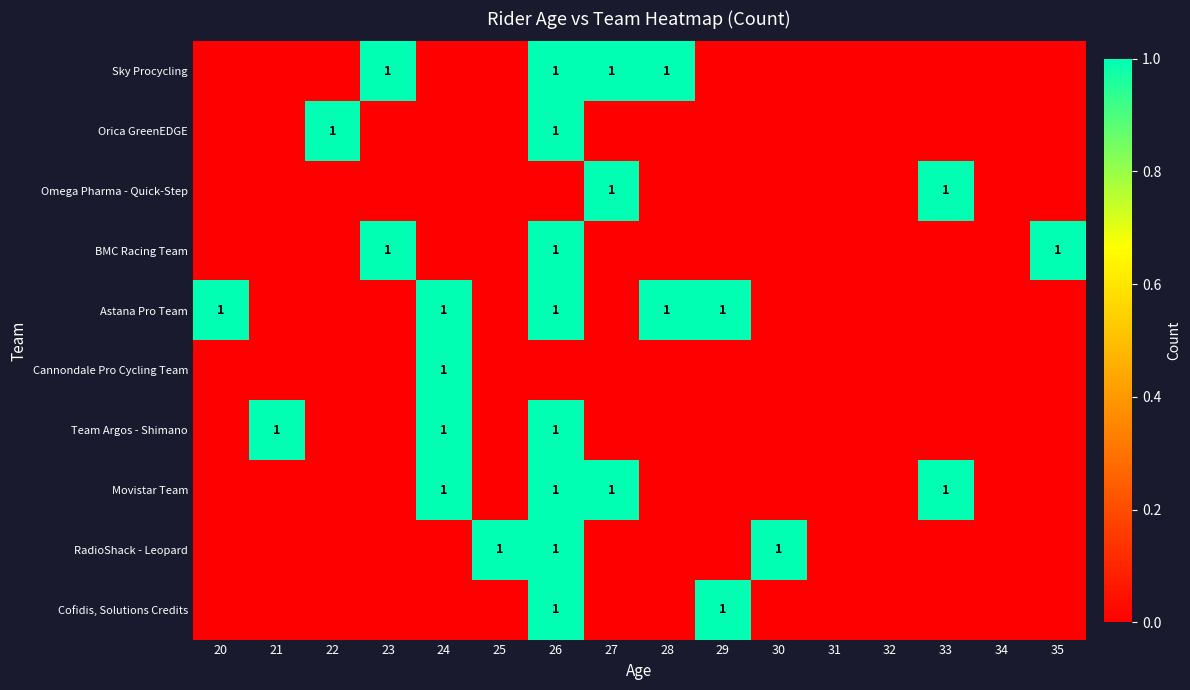

Which category has the highest value across all series?

23